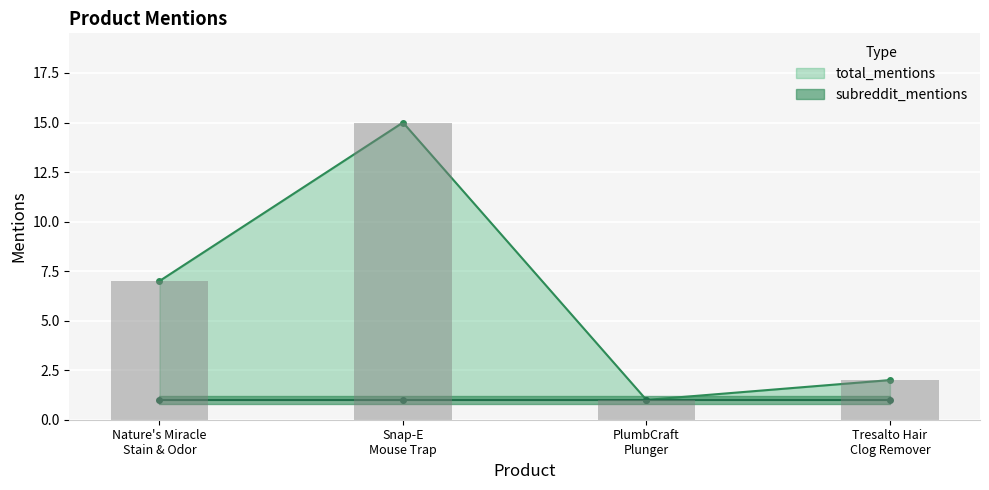

What is the minimum value shown in the chart?

1